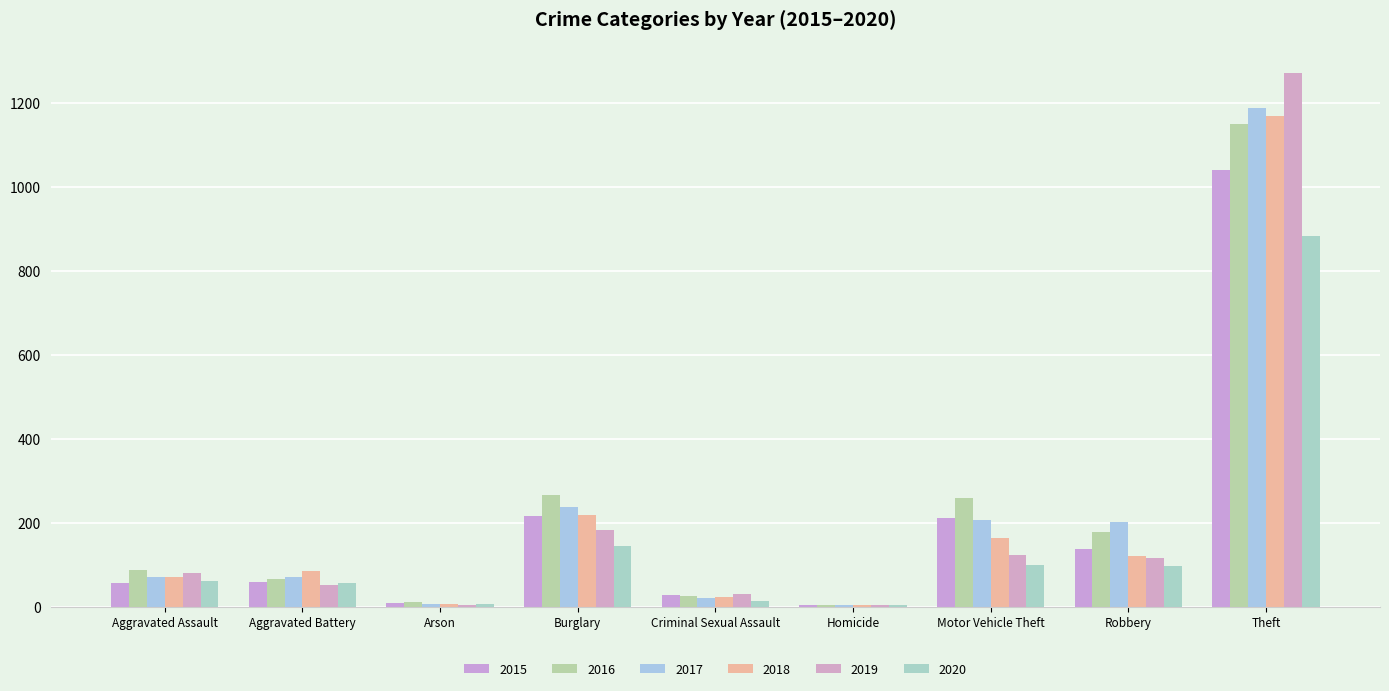

Does the chart contain stacked bars?

No